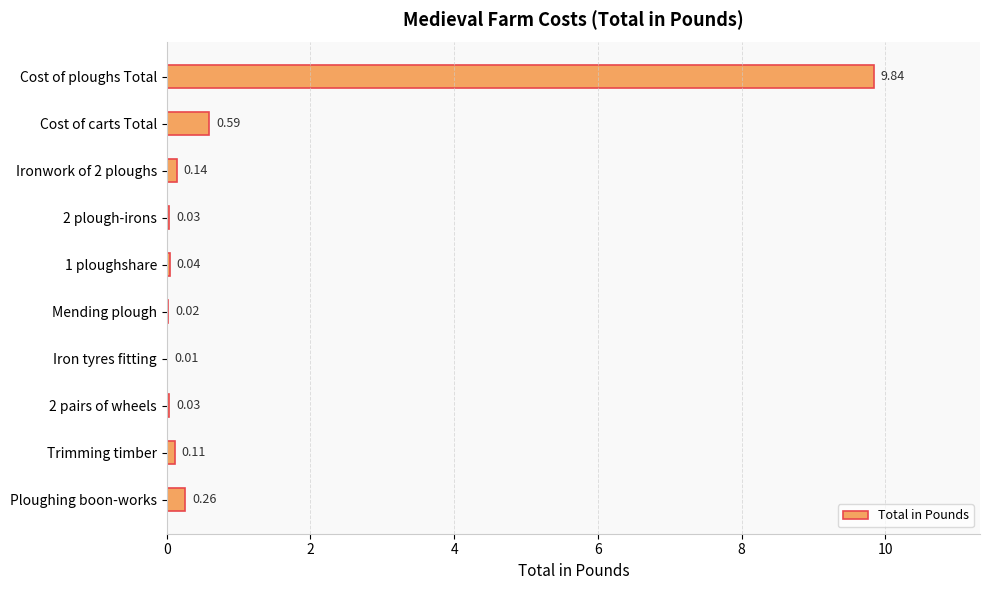

Which category has the highest value across all series?

Cost of ploughs Total